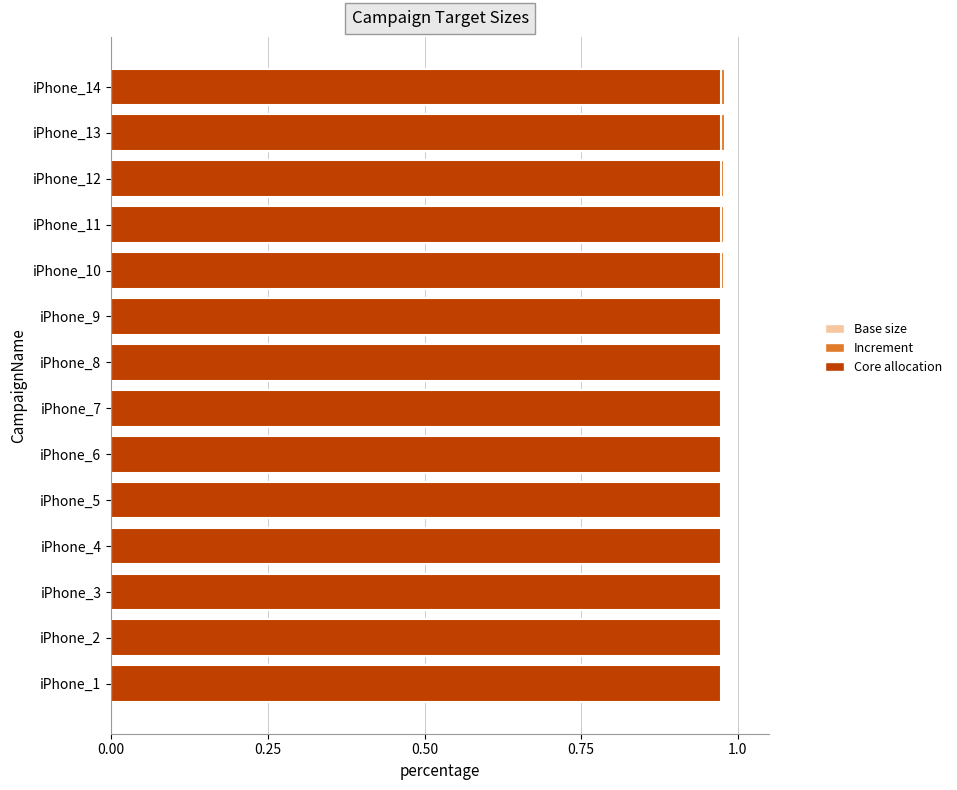

What is the value of the Base size bar at the 5th from the left?

0.8